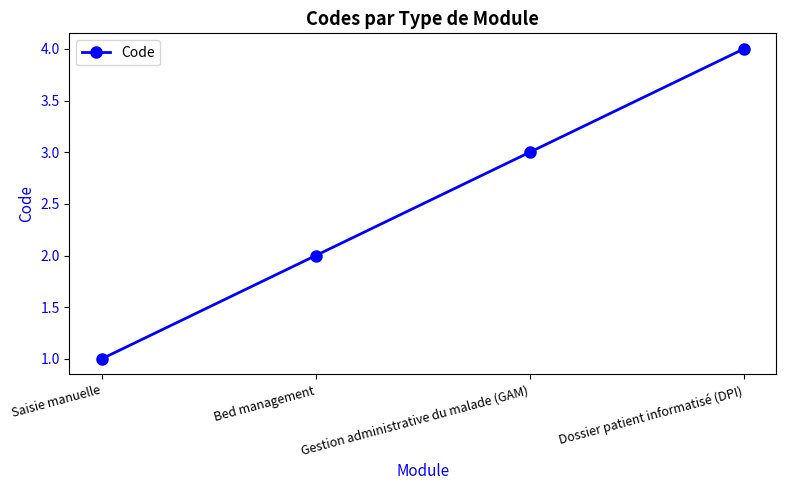

Count the values in the range 2 to 4.

3